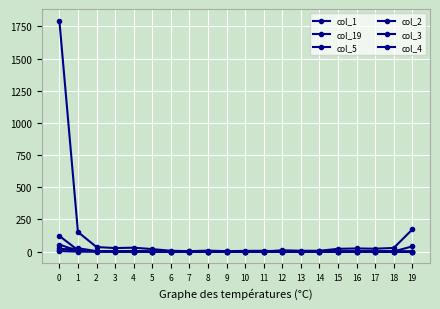

How many lines are shown in the chart?

6